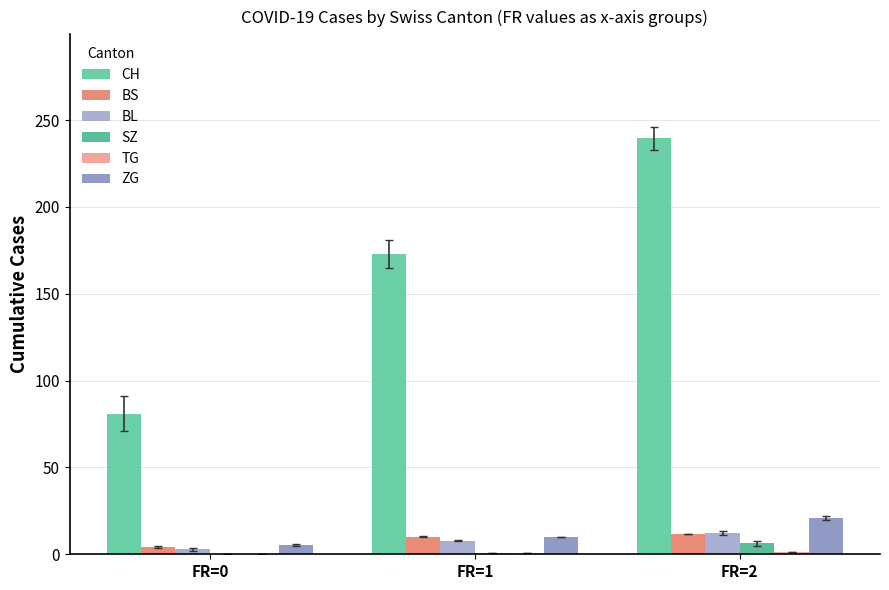

What is the difference between the maximum and minimum values in the CH series?

158.5